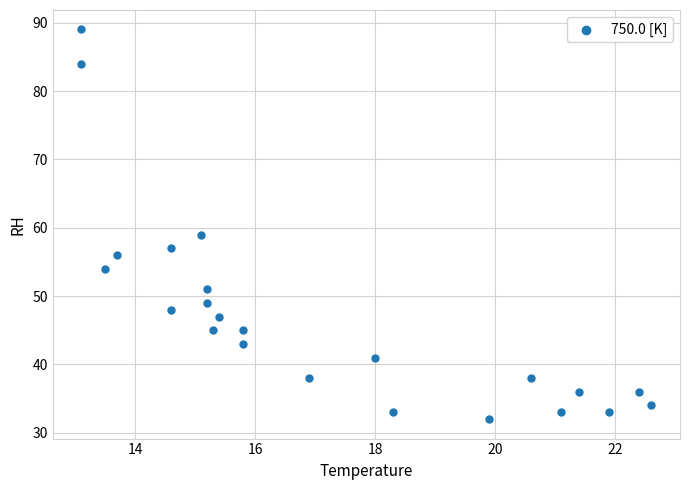

What is the range of Y values (max minus min)?

57